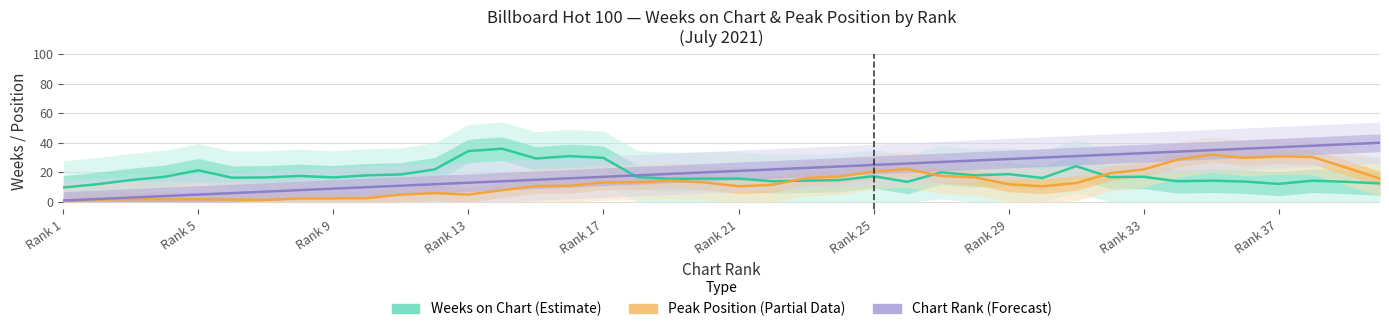

The value of Peak Position (Partial) at 19 is 7.4. True or false?

False